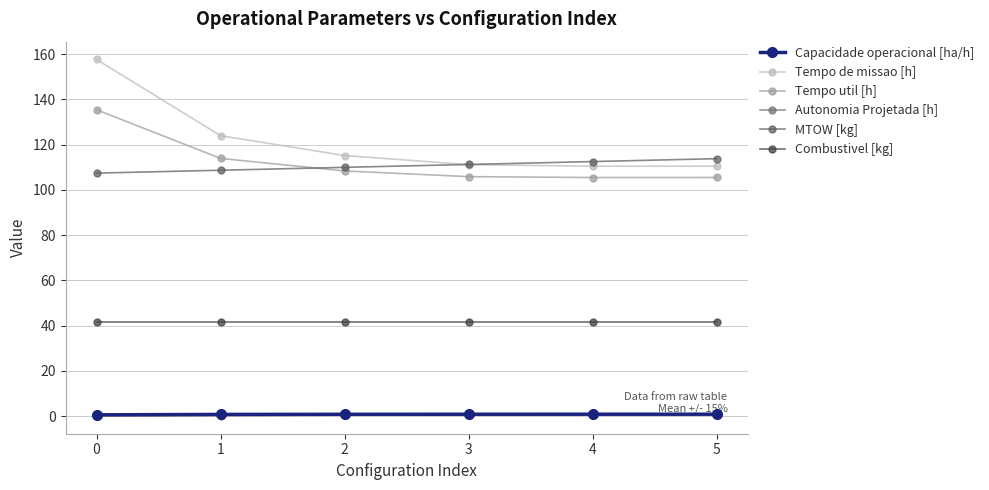

At how many categories does at least one series exceed 3?

6